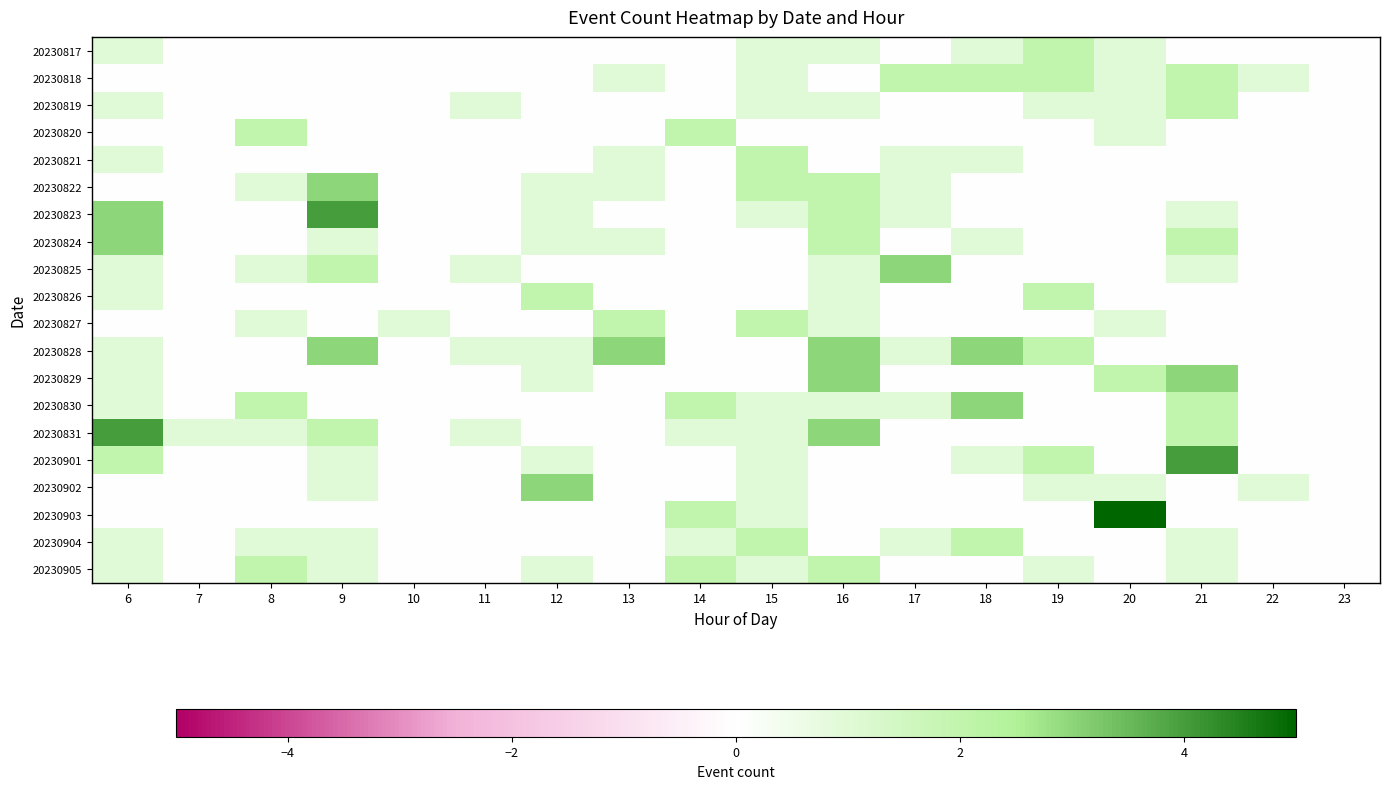

Reading left to right, transcribe all the data shown in this chart.

20230817: 6=1	7=0	8=0	9=0	10=0	11=0	12=0	13=0	14=0	15=1	16=1	17=0	18=1	19=2	20=1	21=0	22=0	23=0
20230818: 6=0	7=0	8=0	9=0	10=0	11=0	12=0	13=1	14=0	15=1	16=0	17=2	18=2	19=2	20=1	21=2	22=1	23=0
20230819: 6=1	7=0	8=0	9=0	10=0	11=1	12=0	13=0	14=0	15=1	16=1	17=0	18=0	19=1	20=1	21=2	22=0	23=0
20230820: 6=0	7=0	8=2	9=0	10=0	11=0	12=0	13=0	14=2	15=0	16=0	17=0	18=0	19=0	20=1	21=0	22=0	23=0
20230821: 6=1	7=0	8=0	9=0	10=0	11=0	12=0	13=1	14=0	15=2	16=0	17=1	18=1	19=0	20=0	21=0	22=0	23=0
20230822: 6=0	7=0	8=1	9=3	10=0	11=0	12=1	13=1	14=0	15=2	16=2	17=1	18=0	19=0	20=0	21=0	22=0	23=0
20230823: 6=3	7=0	8=0	9=4	10=0	11=0	12=1	13=0	14=0	15=1	16=2	17=1	18=0	19=0	20=0	21=1	22=0	23=0
20230824: 6=3	7=0	8=0	9=1	10=0	11=0	12=1	13=1	14=0	15=0	16=2	17=0	18=1	19=0	20=0	21=2	22=0	23=0
20230825: 6=1	7=0	8=1	9=2	10=0	11=1	12=0	13=0	14=0	15=0	16=1	17=3	18=0	19=0	20=0	21=1	22=0	23=0
20230826: 6=1	7=0	8=0	9=0	10=0	11=0	12=2	13=0	14=0	15=0	16=1	17=0	18=0	19=2	20=0	21=0	22=0	23=0
20230827: 6=0	7=0	8=1	9=0	10=1	11=0	12=0	13=2	14=0	15=2	16=1	17=0	18=0	19=0	20=1	21=0	22=0	23=0
20230828: 6=1	7=0	8=0	9=3	10=0	11=1	12=1	13=3	14=0	15=0	16=3	17=1	18=3	19=2	20=0	21=0	22=0	23=0
20230829: 6=1	7=0	8=0	9=0	10=0	11=0	12=1	13=0	14=0	15=0	16=3	17=0	18=0	19=0	20=2	21=3	22=0	23=0
20230830: 6=1	7=0	8=2	9=0	10=0	11=0	12=0	13=0	14=2	15=1	16=1	17=1	18=3	19=0	20=0	21=2	22=0	23=0
20230831: 6=4	7=1	8=1	9=2	10=0	11=1	12=0	13=0	14=1	15=1	16=3	17=0	18=0	19=0	20=0	21=2	22=0	23=0
20230901: 6=2	7=0	8=0	9=1	10=0	11=0	12=1	13=0	14=0	15=1	16=0	17=0	18=1	19=2	20=0	21=4	22=0	23=0
20230902: 6=0	7=0	8=0	9=1	10=0	11=0	12=3	13=0	14=0	15=1	16=0	17=0	18=0	19=1	20=1	21=0	22=1	23=0
20230903: 6=0	7=0	8=0	9=0	10=0	11=0	12=0	13=0	14=2	15=1	16=0	17=0	18=0	19=0	20=5	21=0	22=0	23=0
20230904: 6=1	7=0	8=1	9=1	10=0	11=0	12=0	13=0	14=1	15=2	16=0	17=1	18=2	19=0	20=0	21=1	22=0	23=0
20230905: 6=1	7=0	8=2	9=1	10=0	11=0	12=1	13=0	14=2	15=1	16=2	17=0	18=0	19=1	20=0	21=1	22=0	23=0